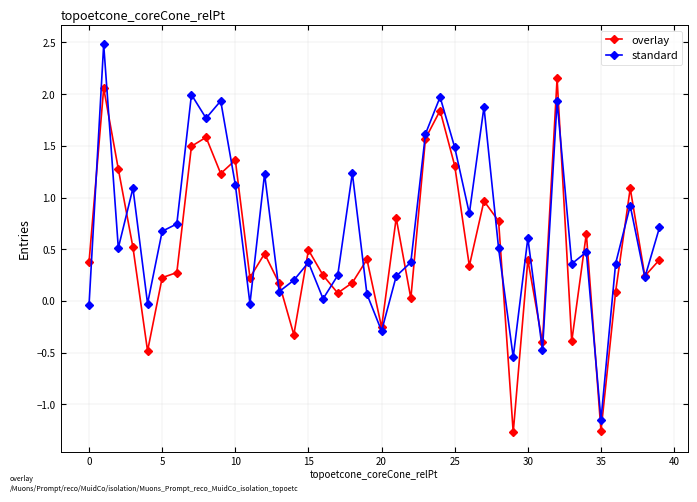

Which series has the largest total across all categories?

standard